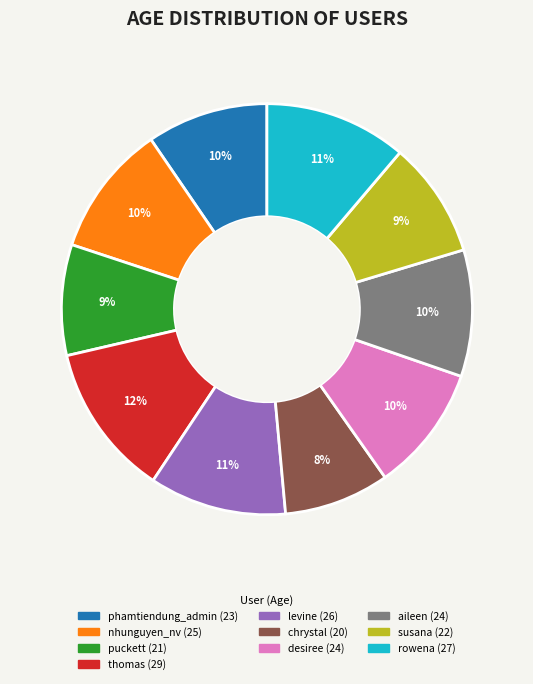

Is the sum of puckett and levine greater than half?

No